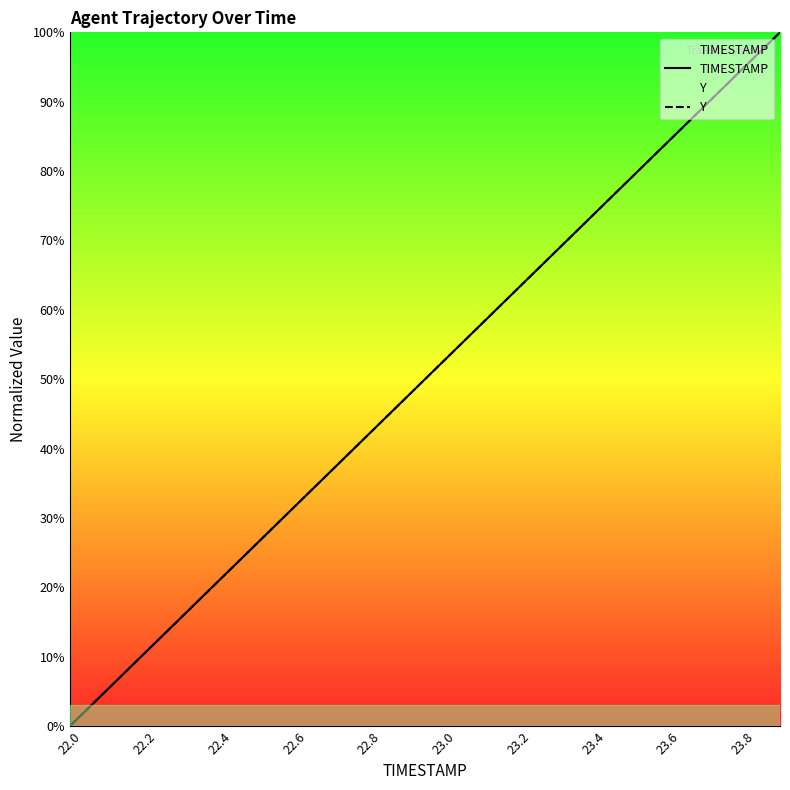

Rank the series at 22.2 from lowest to highest value.

Y, TIMESTAMP